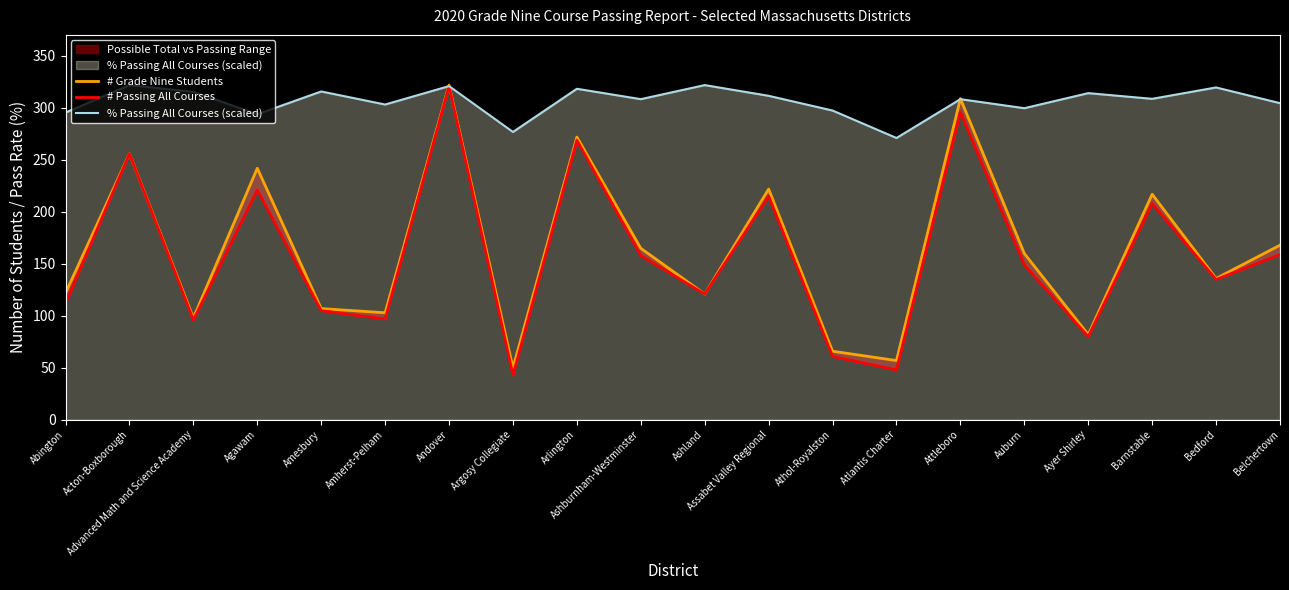

At which label does % Passing All Courses (scaled) reach its minimum?

Atlantis Charter